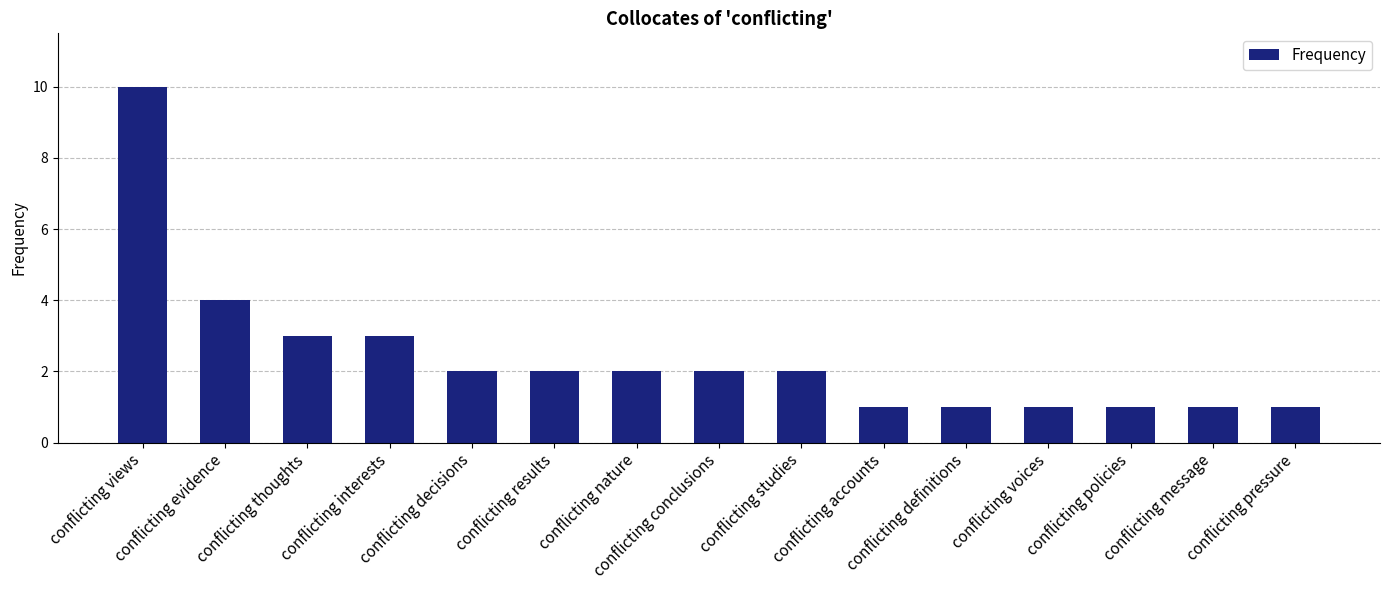

What is the value of the 15th bar from the left?

1